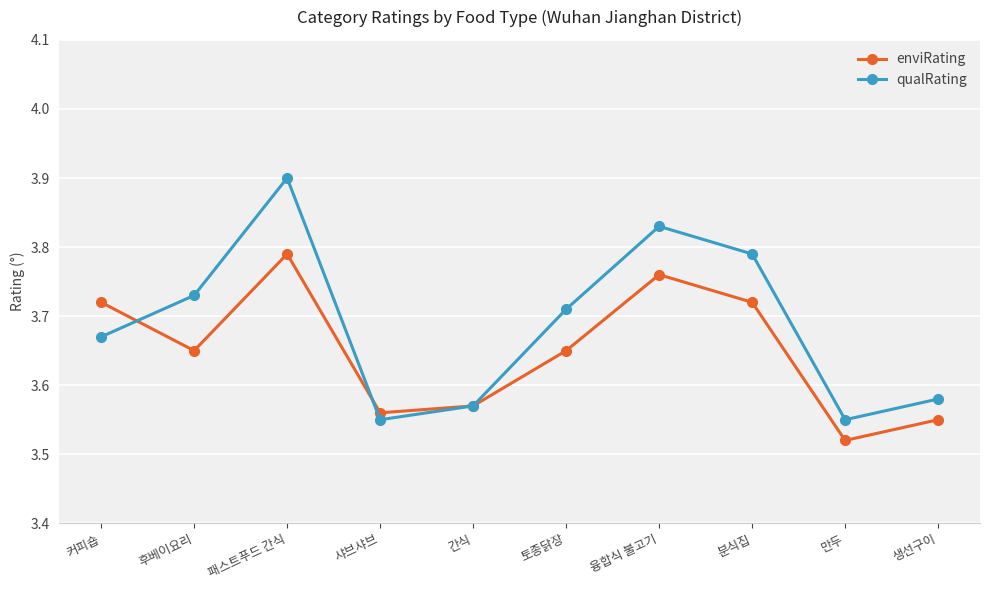

True or false: qualRating and enviRating intersect in this chart.

True